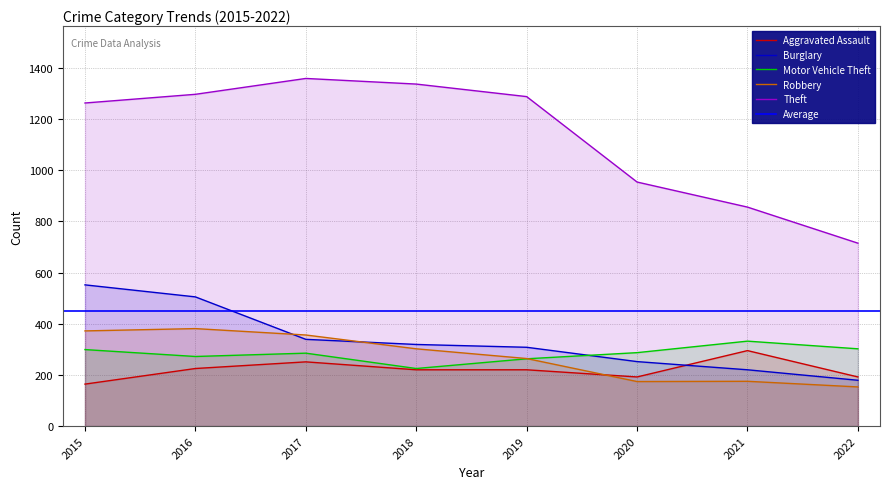

What value does the Robbery series have at 2016, to the nearest 5?

380